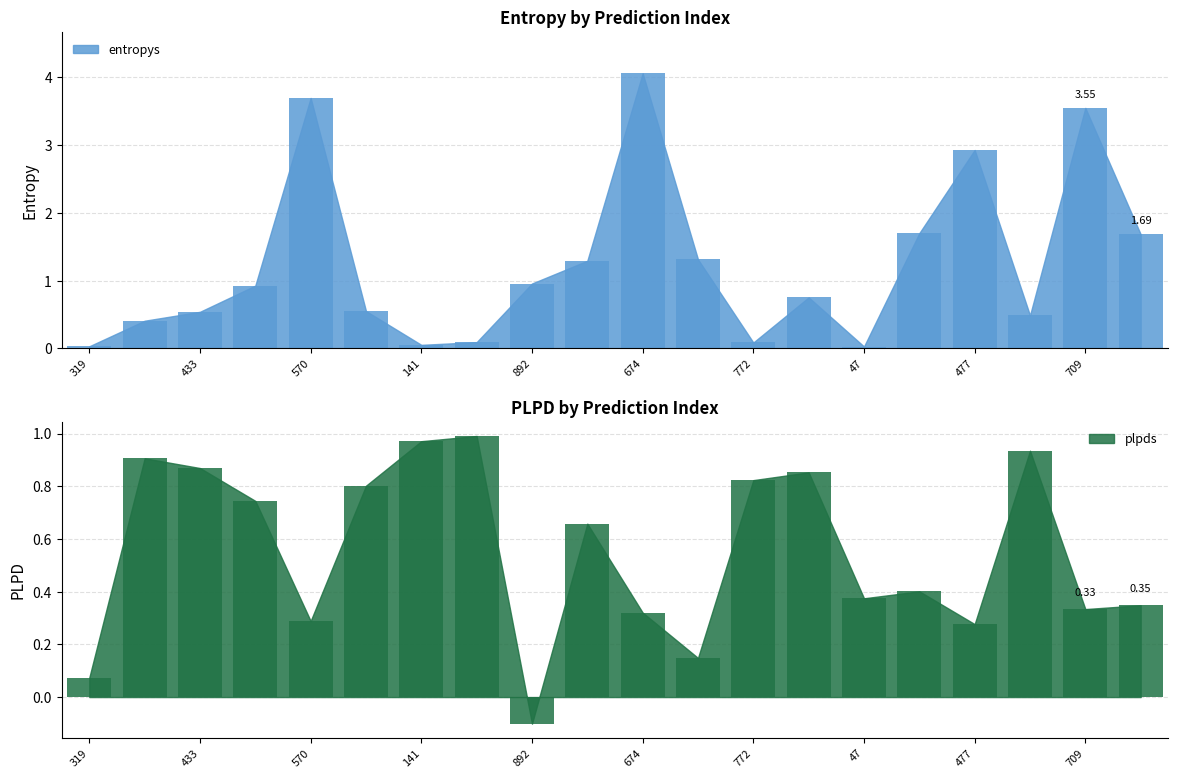

What is the difference between the second highest and second lowest values in the plpds series?

0.9